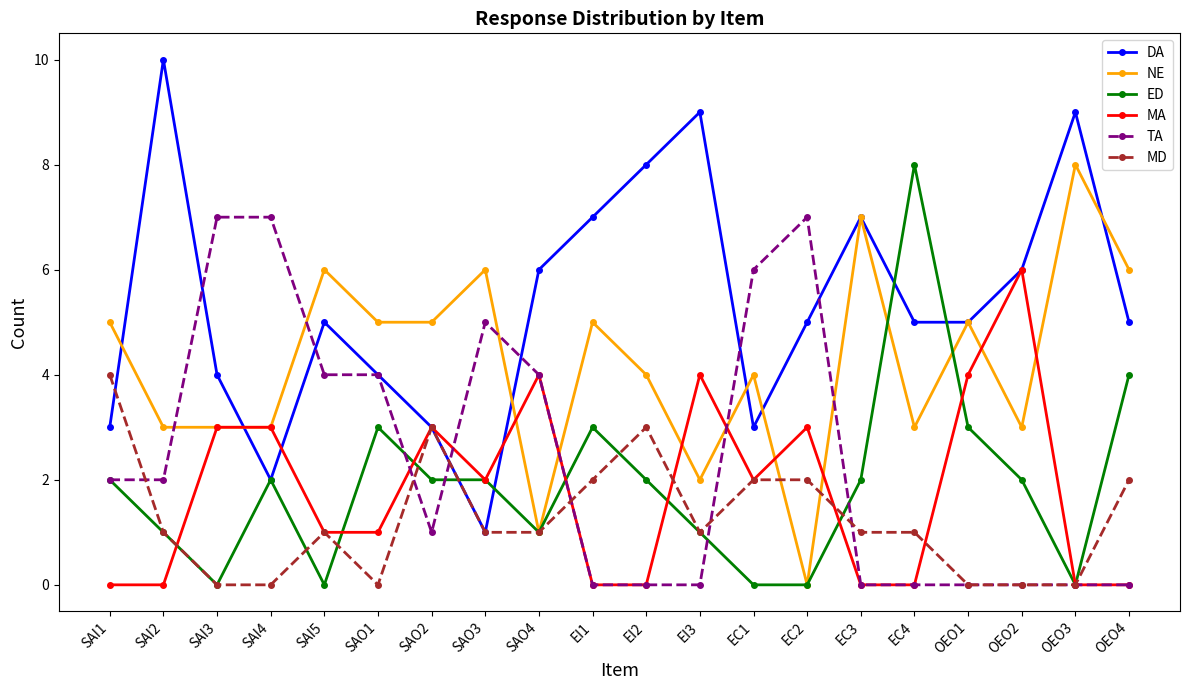

Is it true that NE equals 3 at EC4?

True